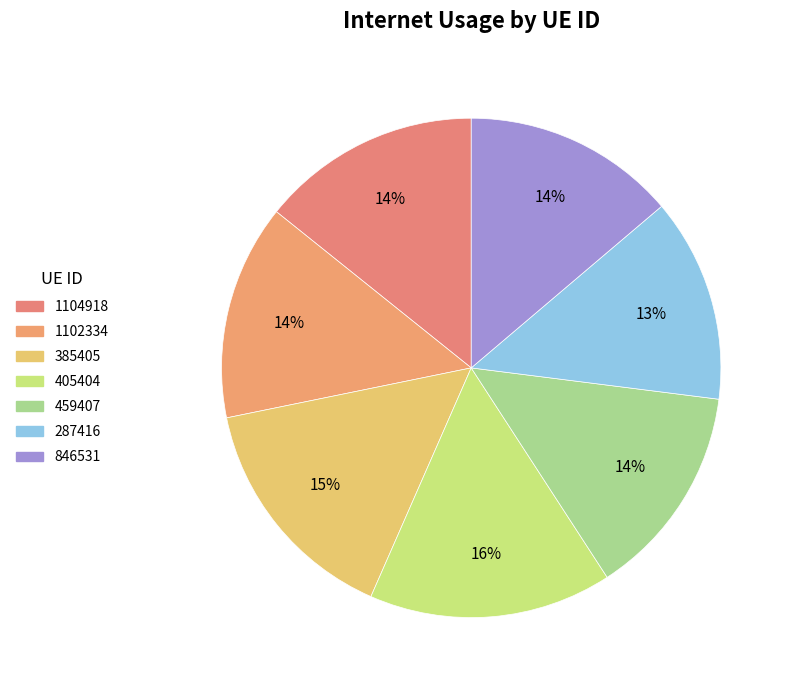

Which slice is the smallest?

287416